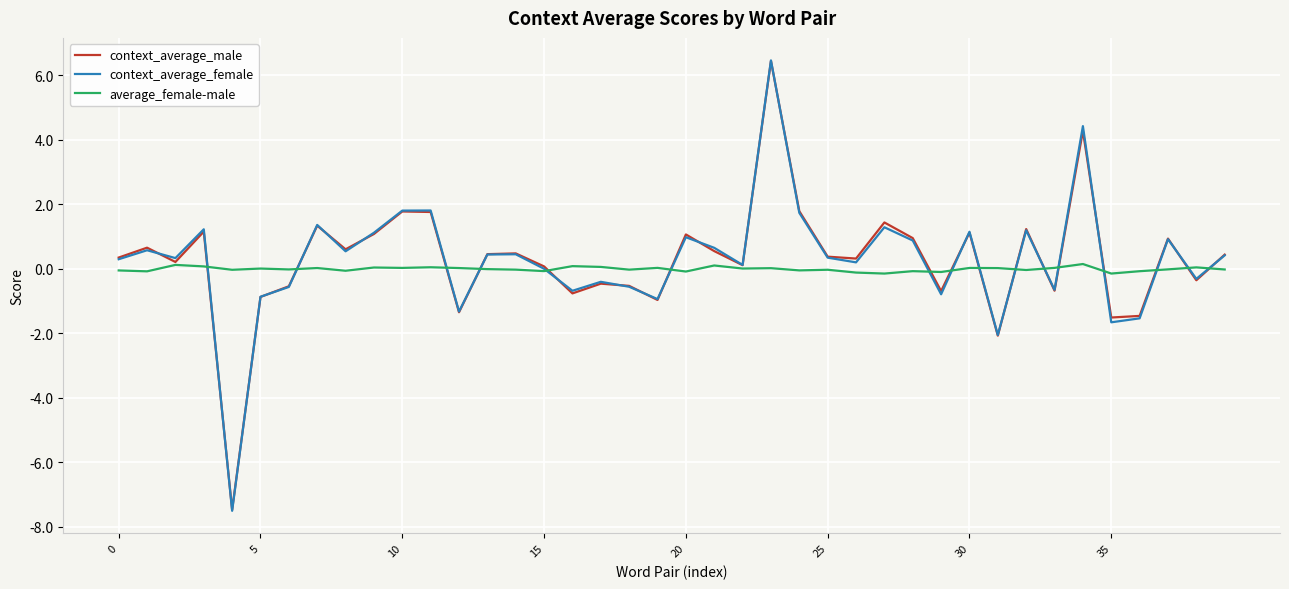

What is the highest value of the context_average_male series?

6.4